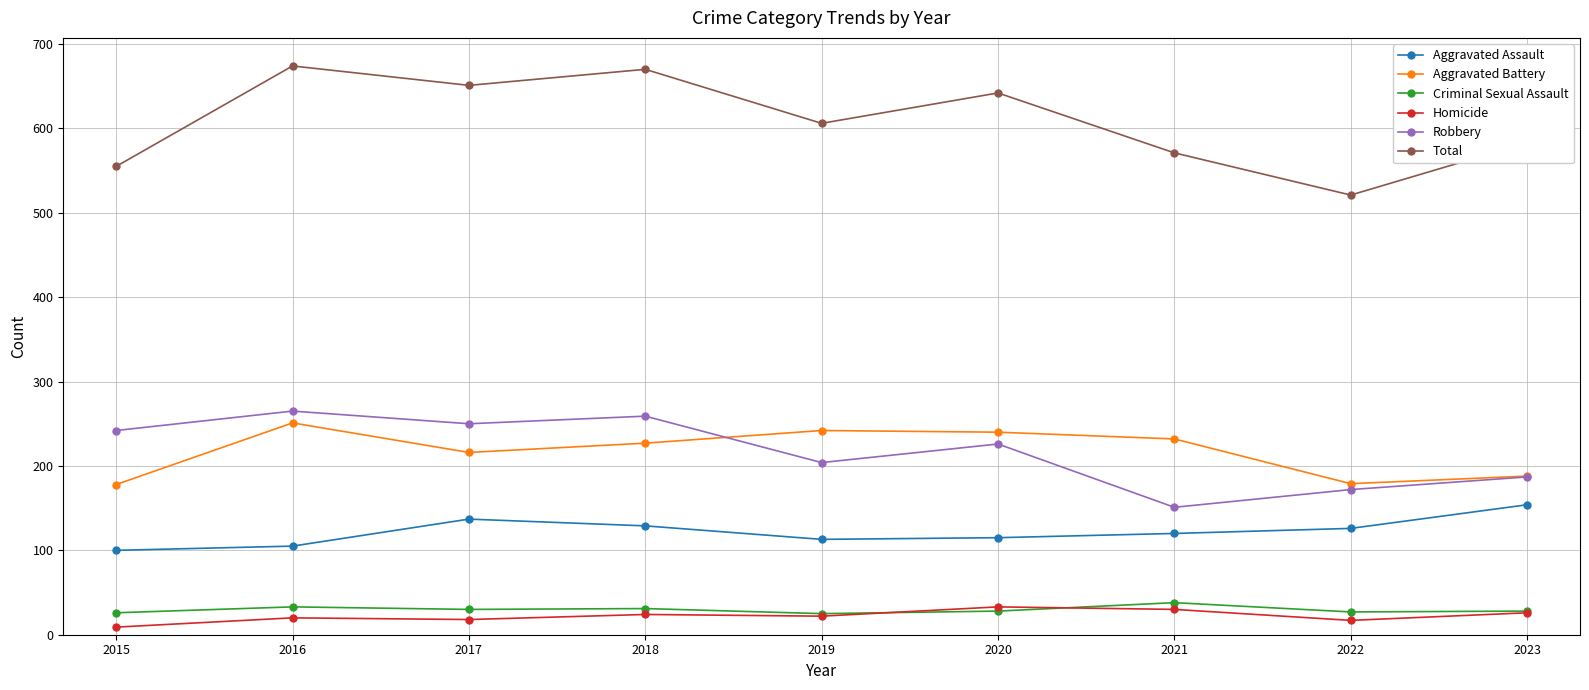

In Total, how many points are higher than both neighbors (excluding endpoints)?

3